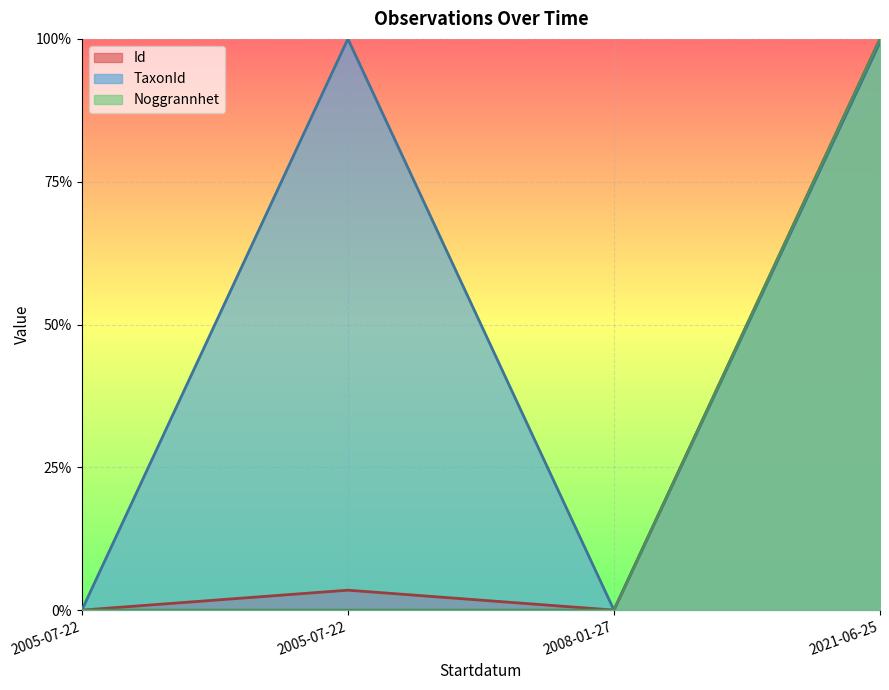

How many series are shown in this chart?

3